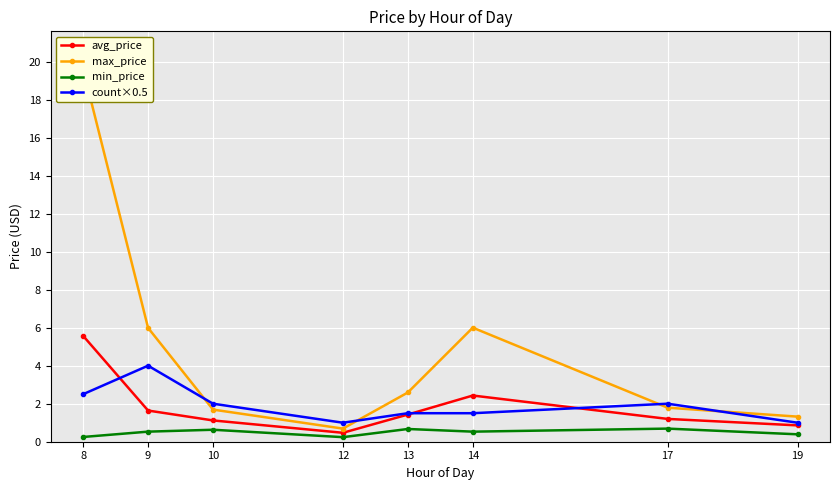

Count the number of data series in this chart.

4